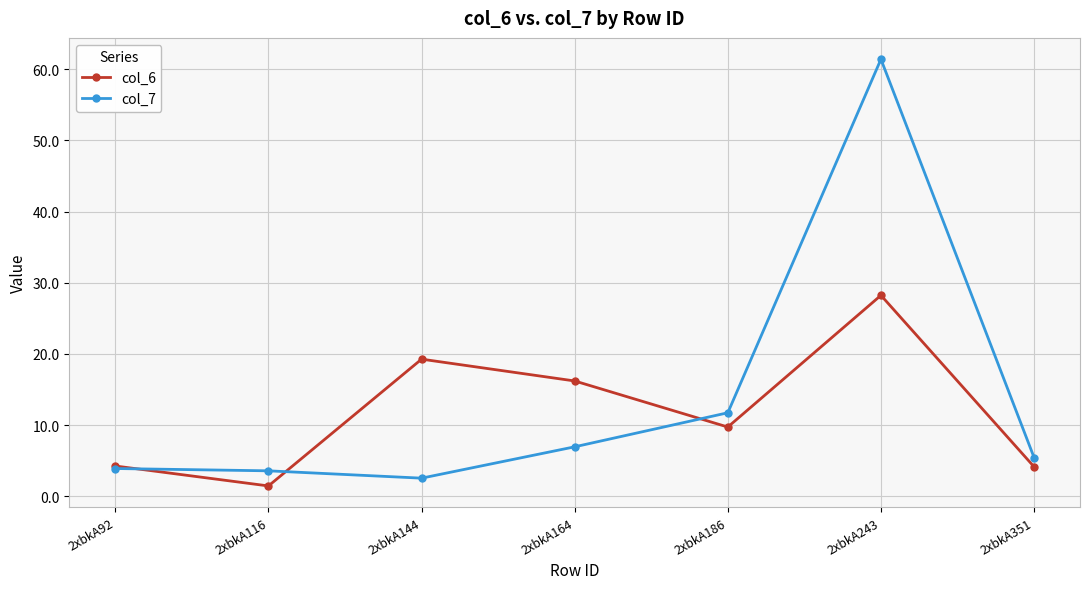

List the series in order of their peak value, lowest first.

col_6, col_7